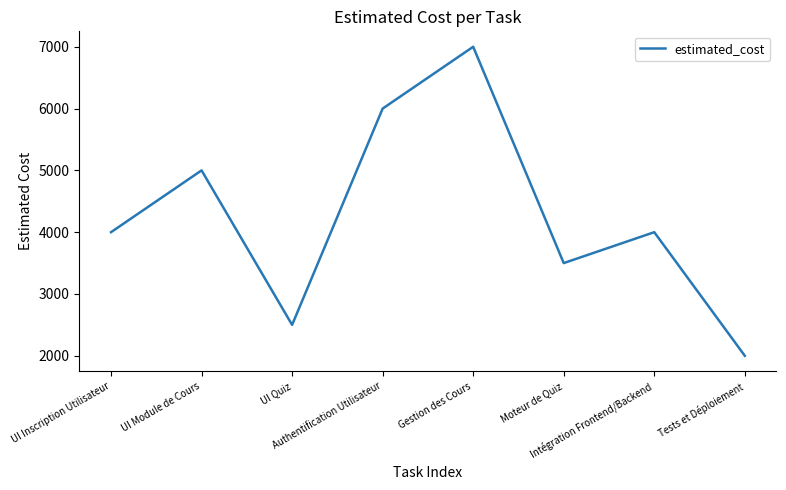

How many lines are shown in the chart?

1